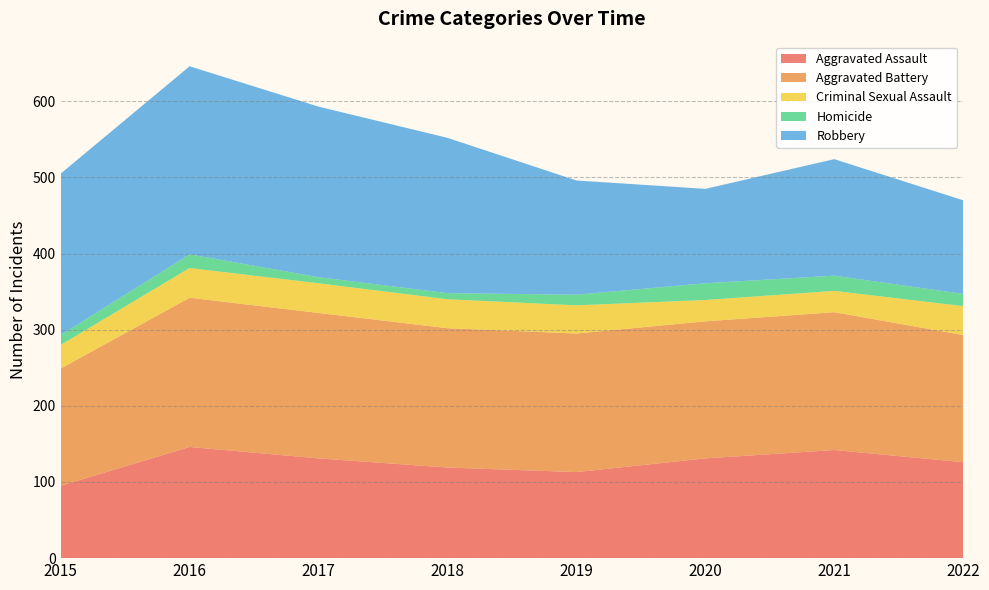

Reading left to right, what are all the values shown in this chart?

Aggravated Assault: 95	146	131	119	113	131	142	126
Aggravated Battery: 154	196	191	183	182	180	181	167
Criminal Sexual Assault: 31	39	39	38	37	28	28	38
Homicide: 13	18	8	8	14	22	20	16
Robbery: 212	247	224	204	150	124	153	123